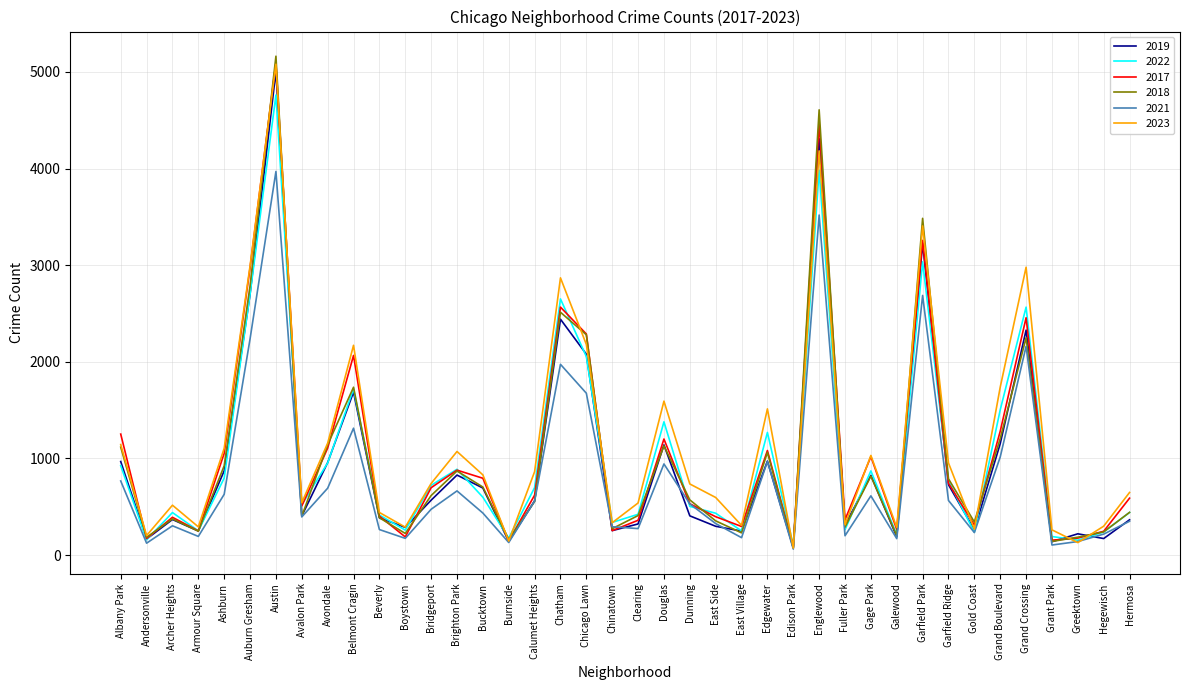

What is the maximum value shown in the chart?

5163